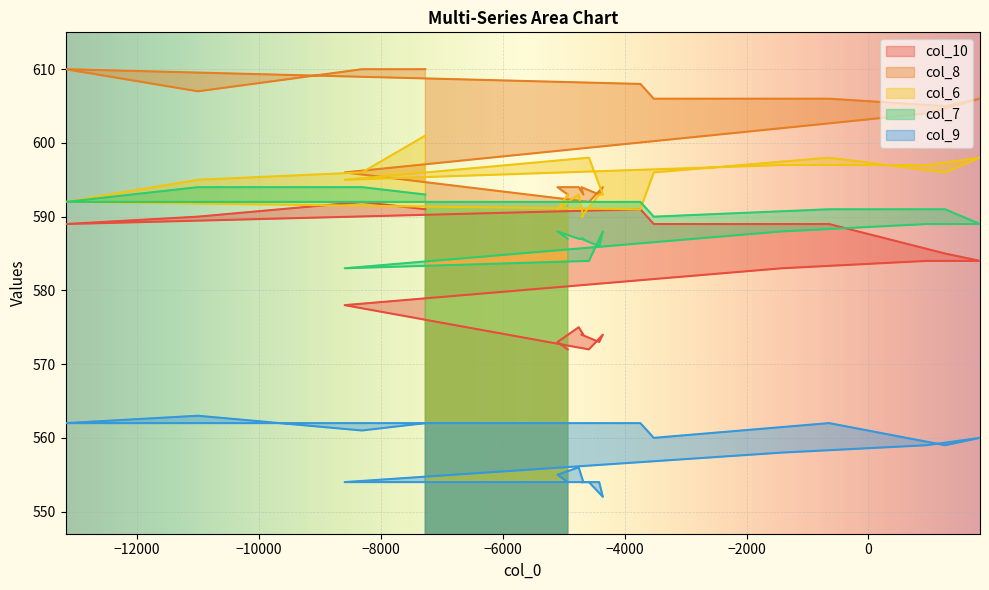

True or false: col_8 has more than 0 points higher than both neighbors.

True